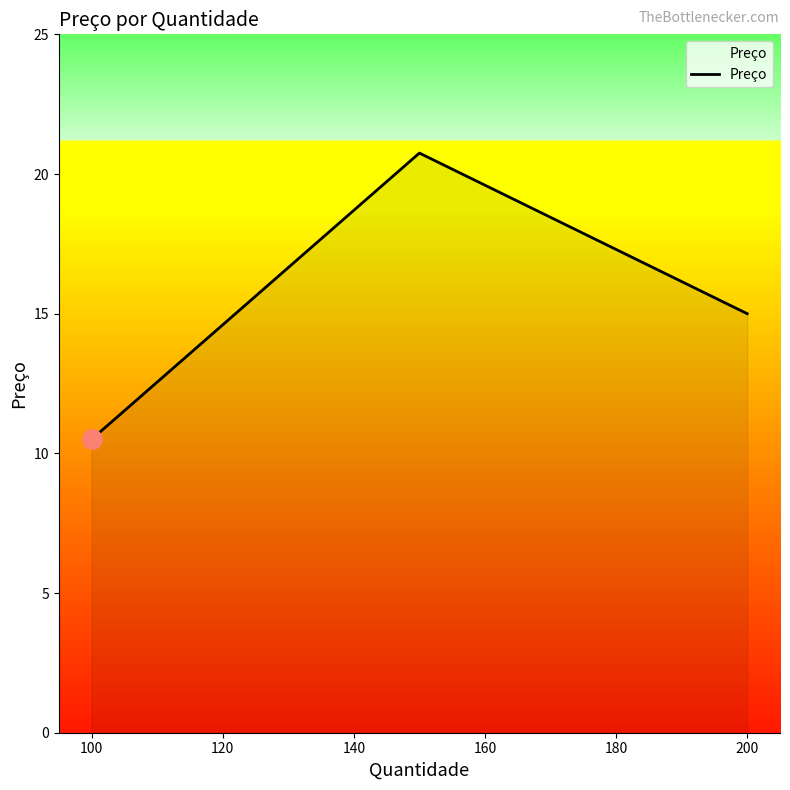

What is the smallest value displayed?

10.5